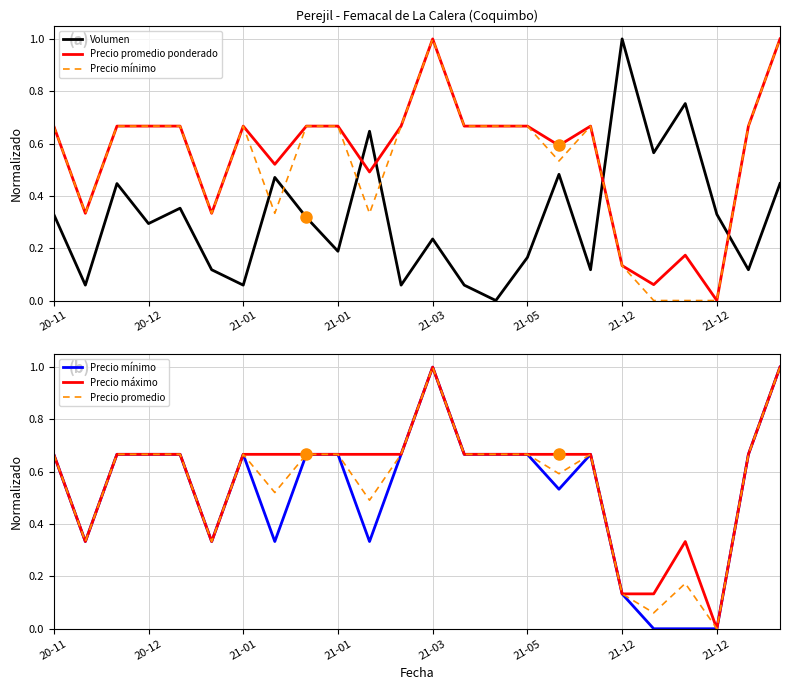

At how many categories does at least one series exceed 0?

24